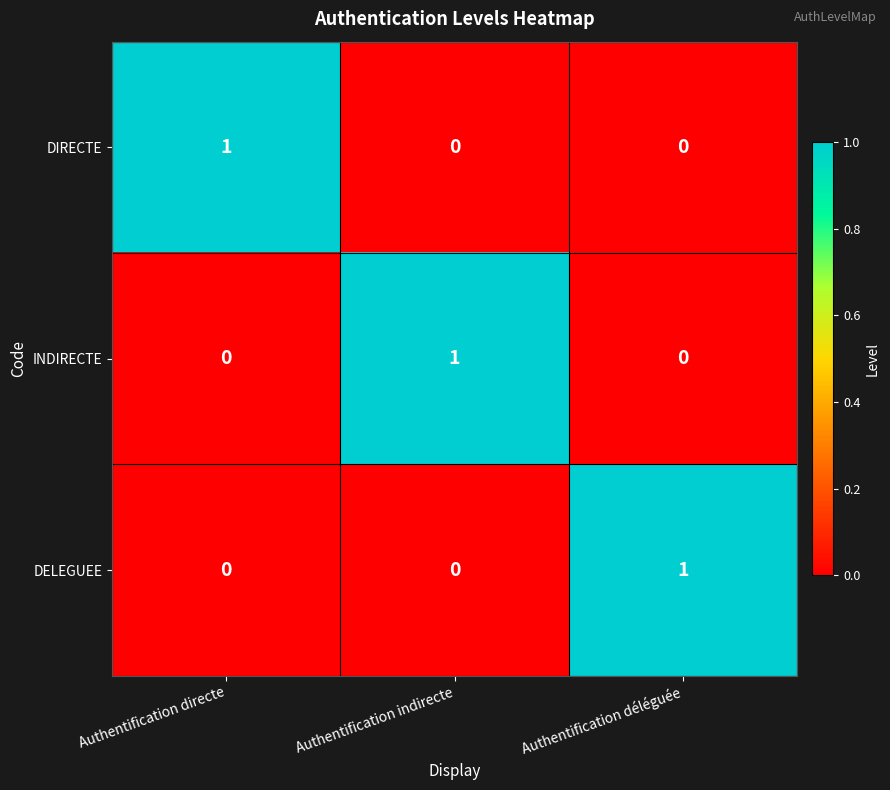

How many DIRECTE values are between 0 and 1?

3